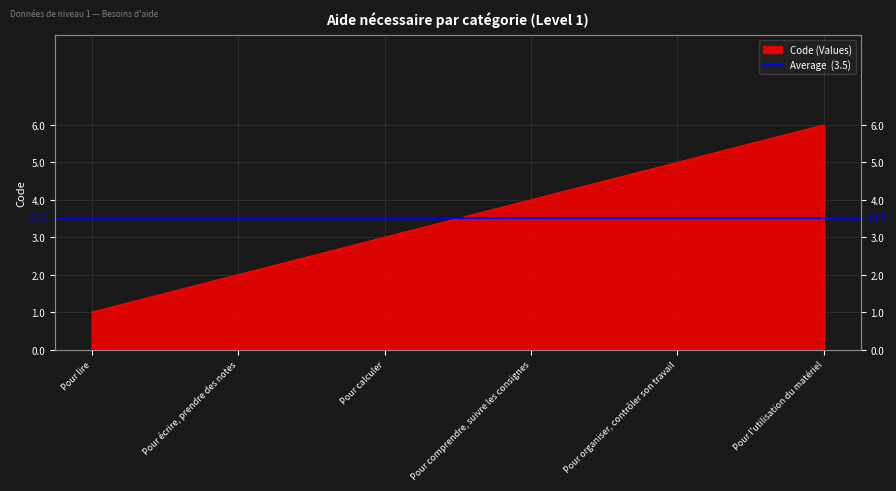

What is the change in value from Pour comprendre, suivre les consignes to Pour organiser, contrôler son travail?

+1